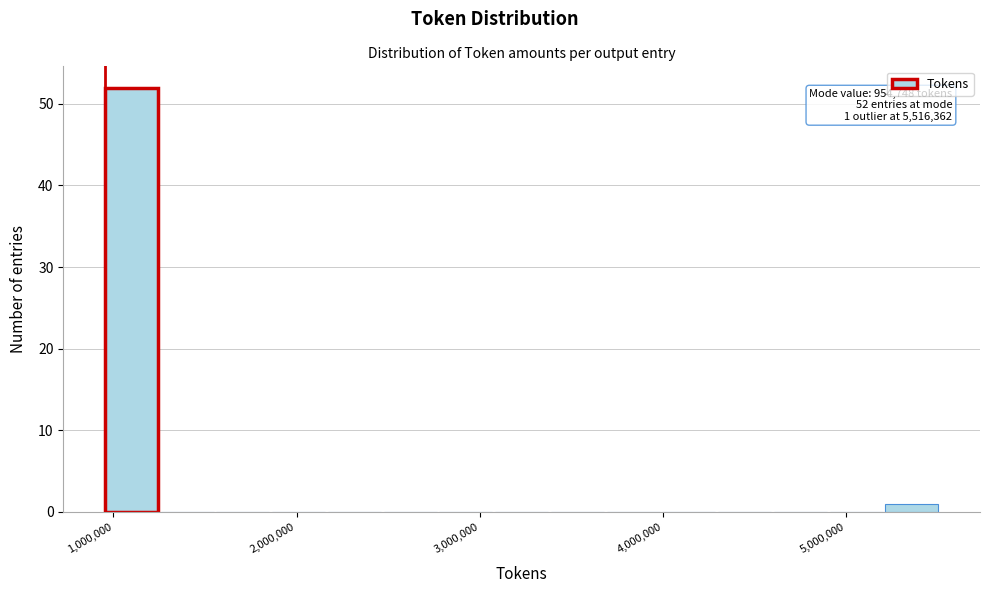

Read against the x-axis, roughly where is the centre of the tallest bar?

1100000